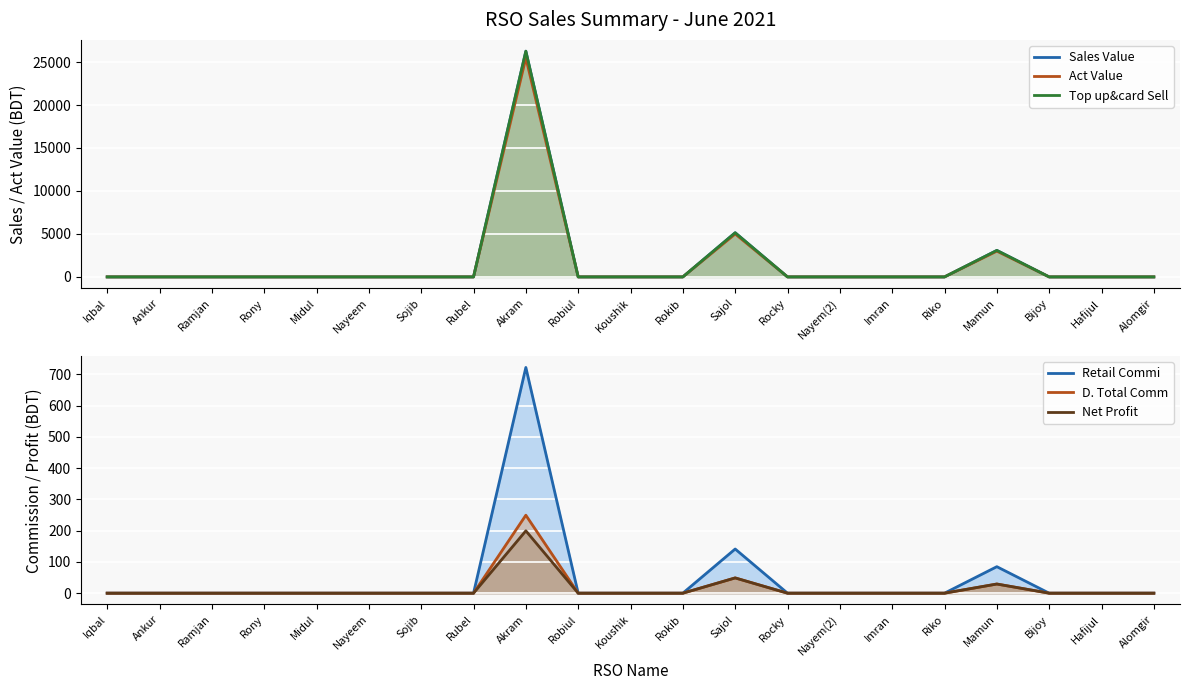

Which category has the lowest value in the Act Value series?

Iqbal